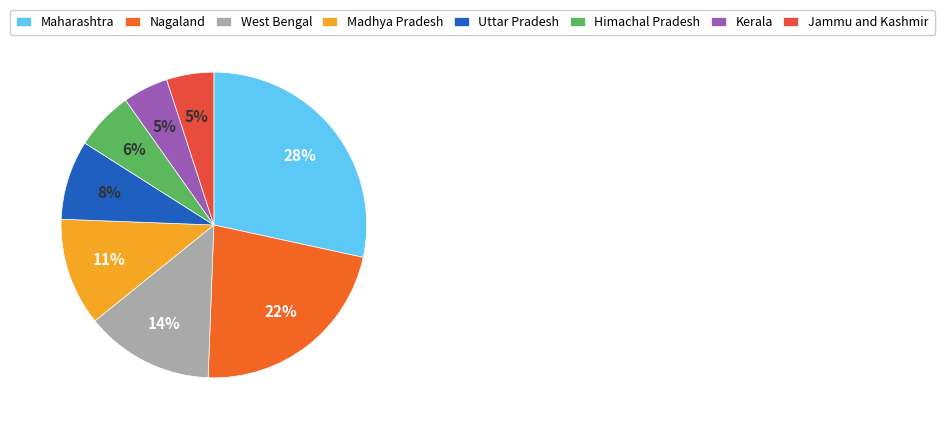

Which has a higher value, Kerala or Himachal Pradesh?

Himachal Pradesh